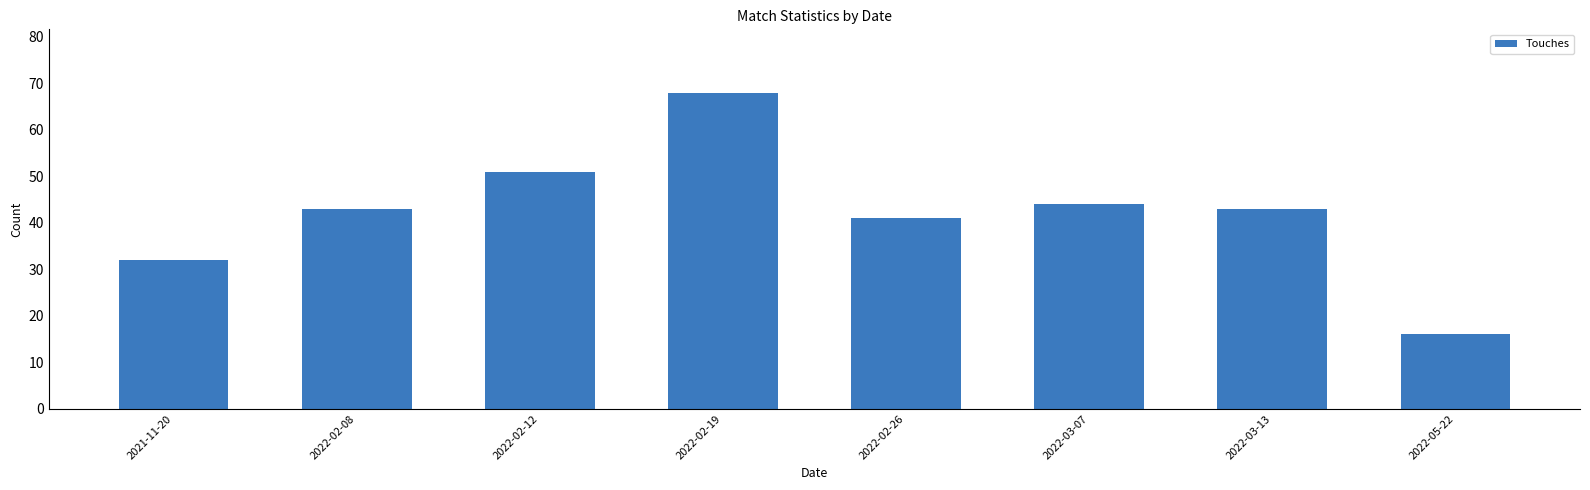

Reading left to right, list all the values displayed in this chart.

32	43	51	68	41	44	43	16